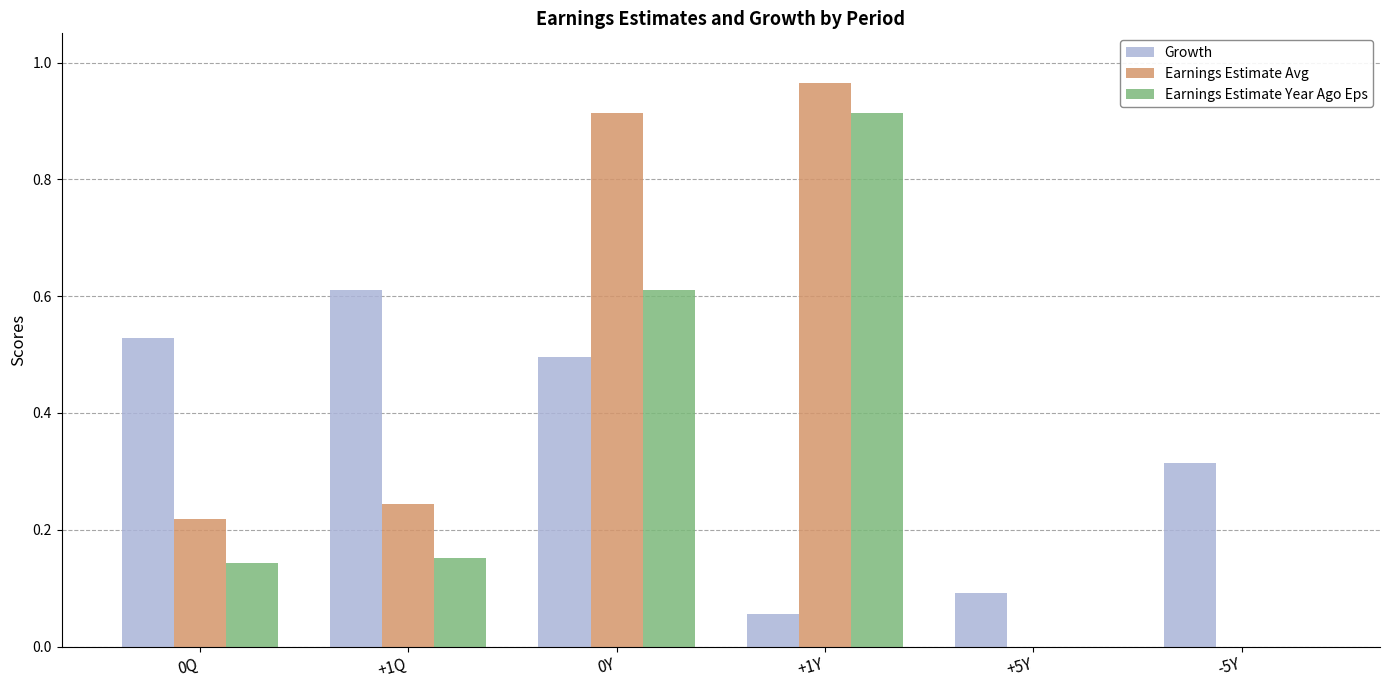

What is the sum of all Earnings Estimate Year Ago Eps values?

1.8